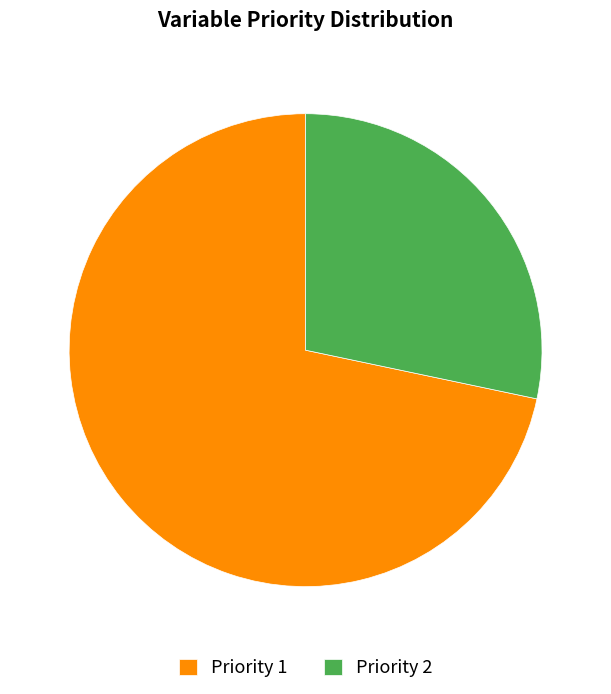

Which category has the smallest portion of the pie?

Priority 2